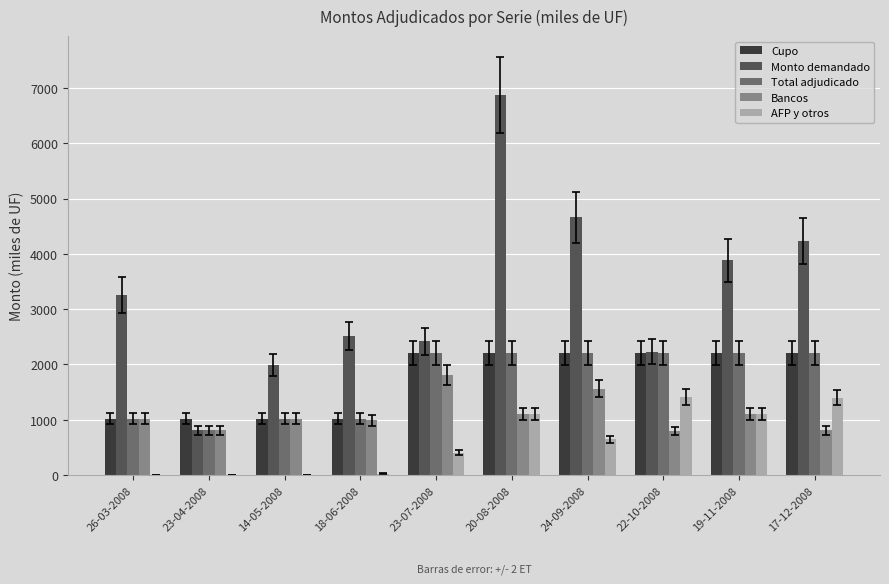

Between 18-06-2008 and 17-12-2008, which series saw the biggest shift?

Monto demandado